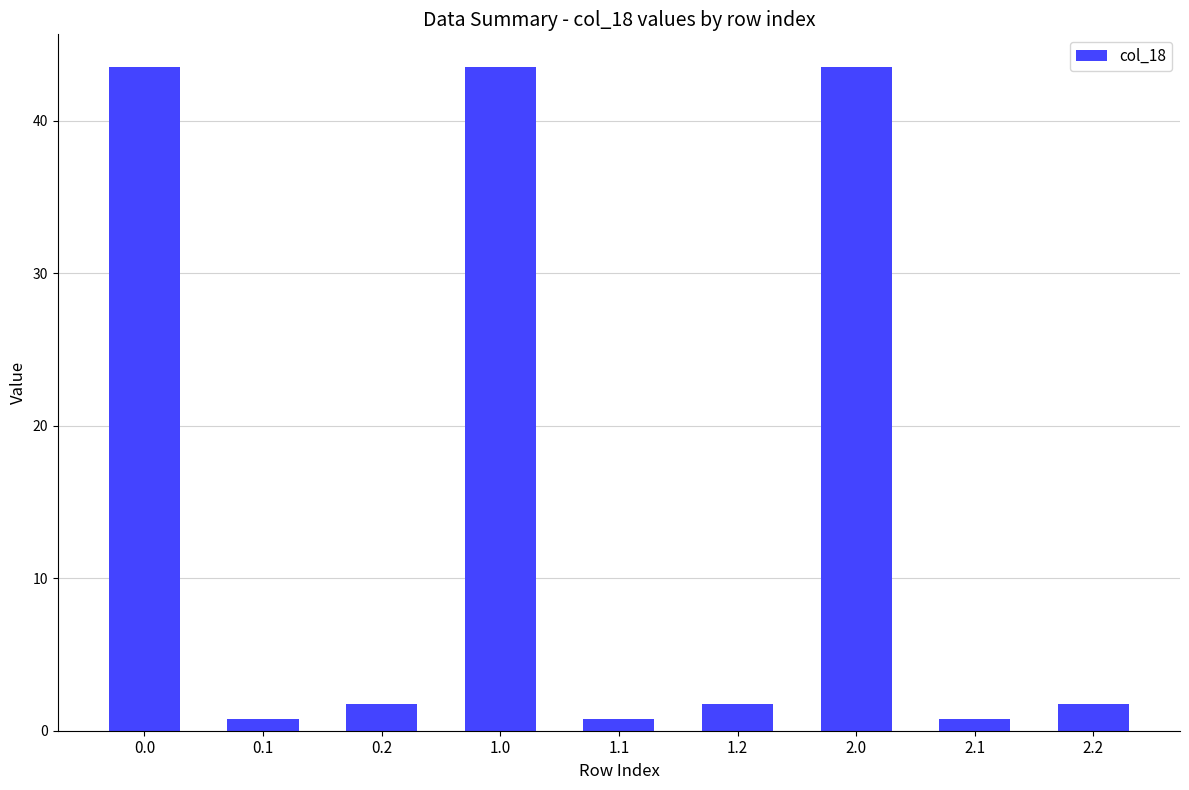

What is the label of the 7th bar from the left?

2.0